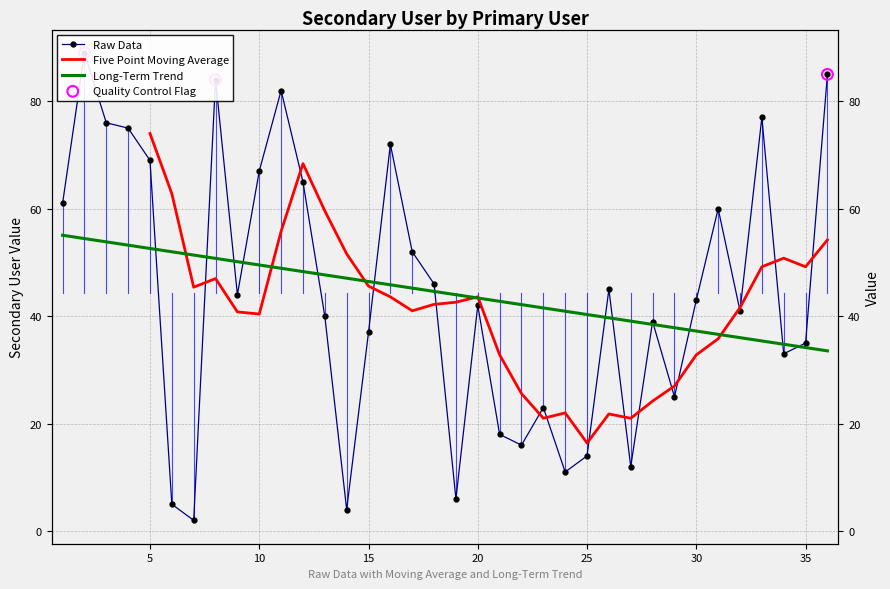

Between 17 and 35, which is larger?

17